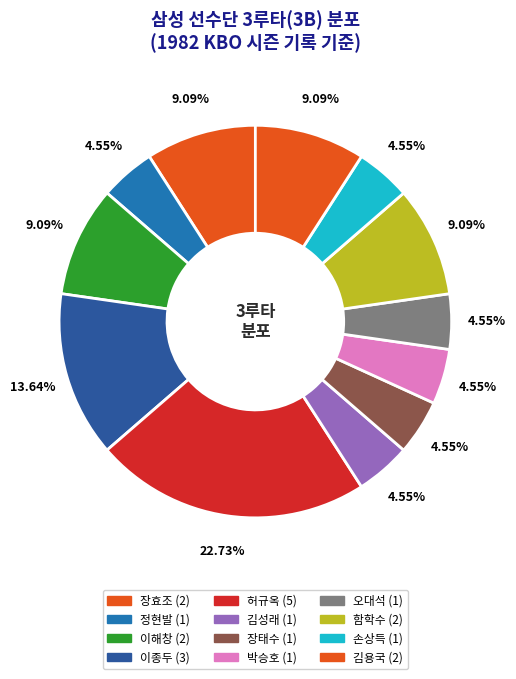

How many segments does this pie chart have?

12